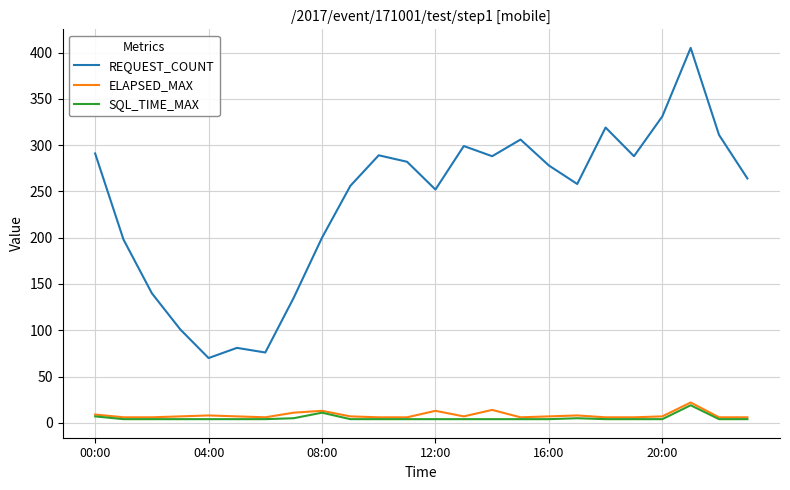

What are all the series names shown in the legend?

REQUEST_COUNT, ELAPSED_MAX, SQL_TIME_MAX